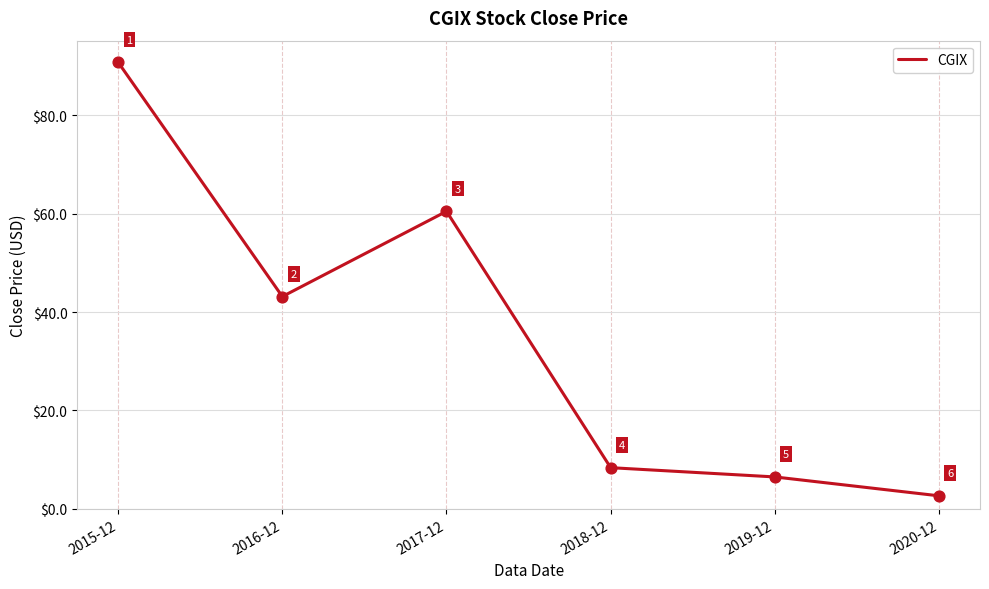

What is the change in value from 2015-12 to 2018-12?

-82.3